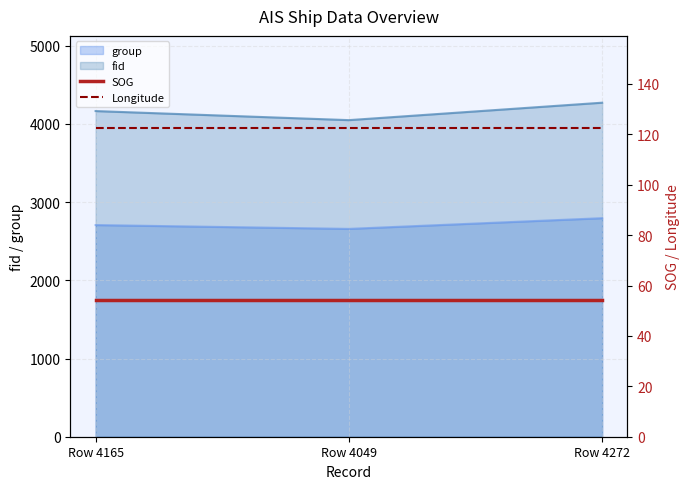

What is the minimum value for SOG?

54.3